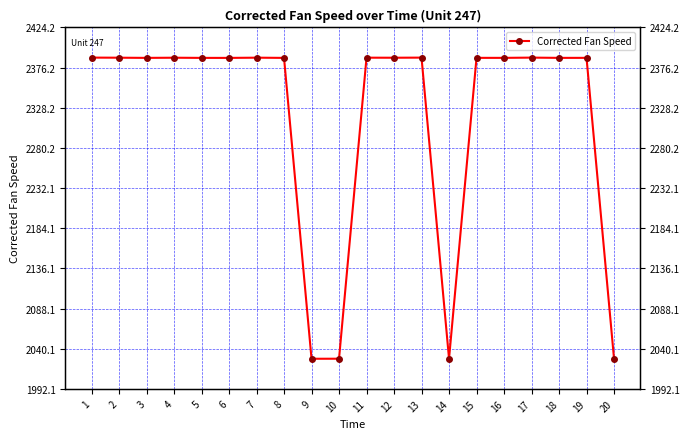

What is the change in value from 6 to 10?

-359.7